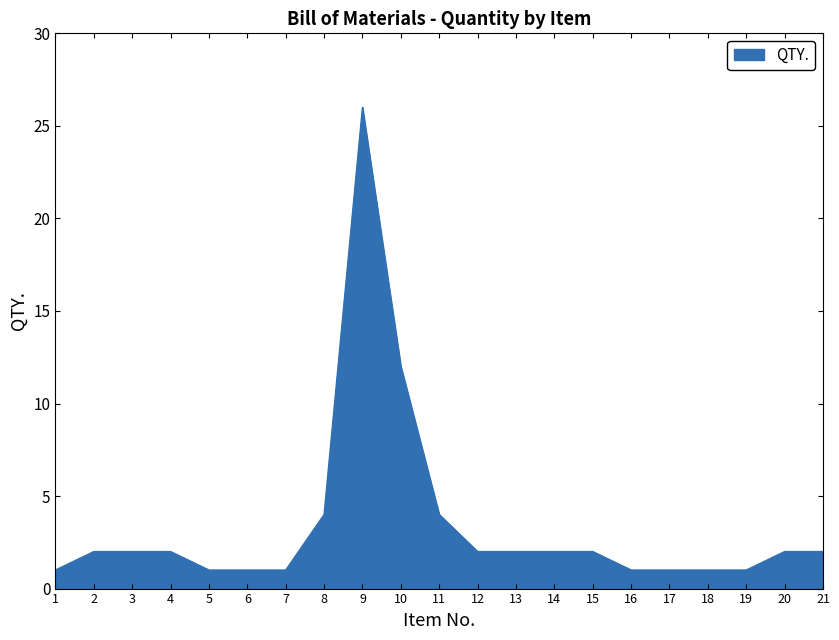

What is the ratio of the value at 14 to the value at 16?

2.0